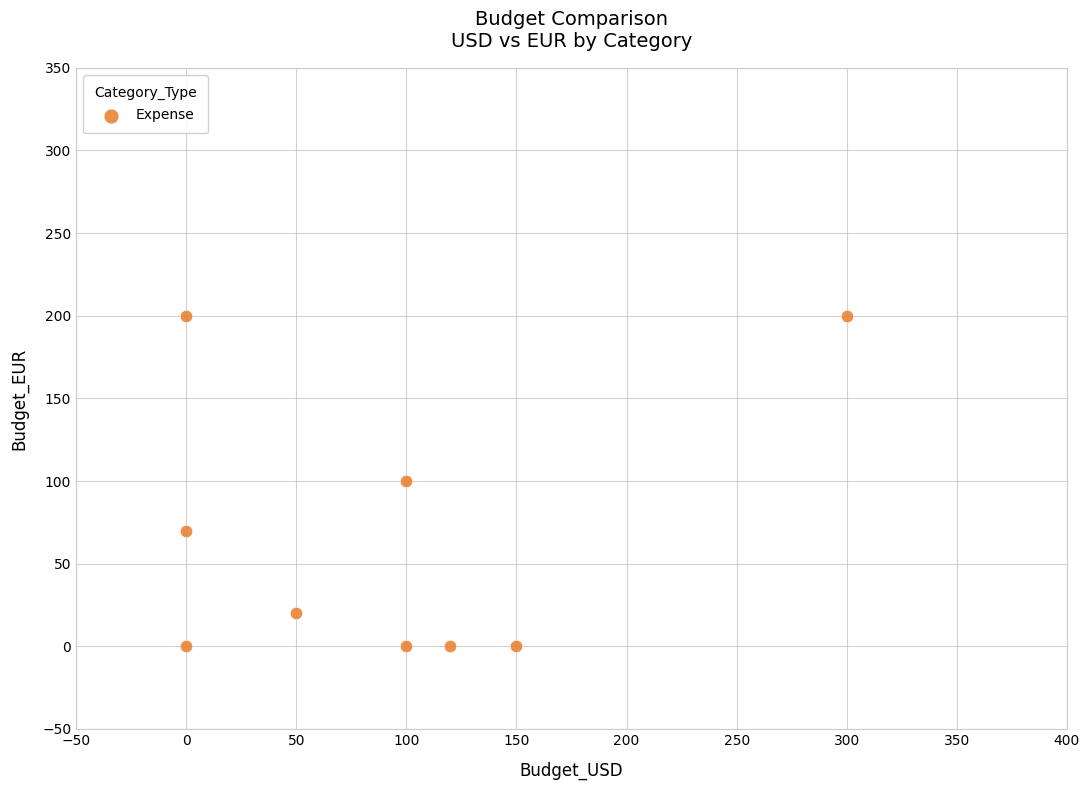

What is the average X value?

91